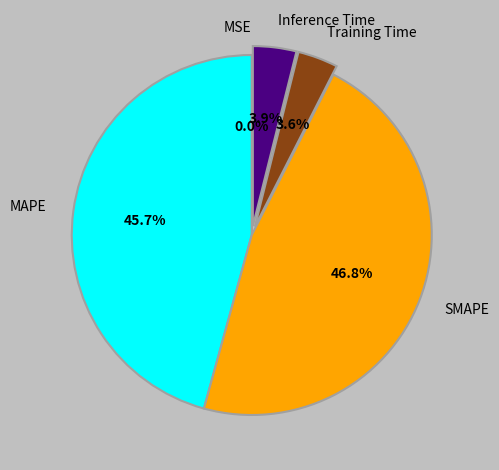

Do Inference Time and Training Time together represent more than half of the pie?

No